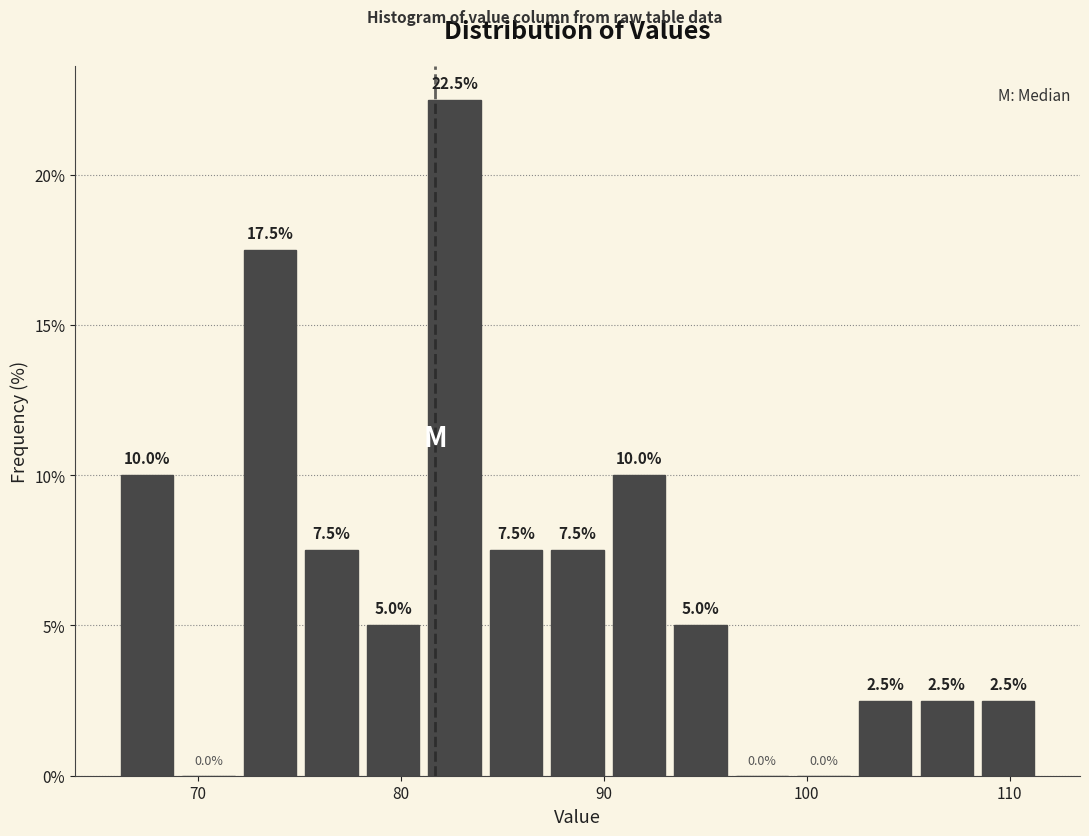

Around what value on the x-axis is the tallest bar? Give the approximate position of its centre, as read against the axis.

83